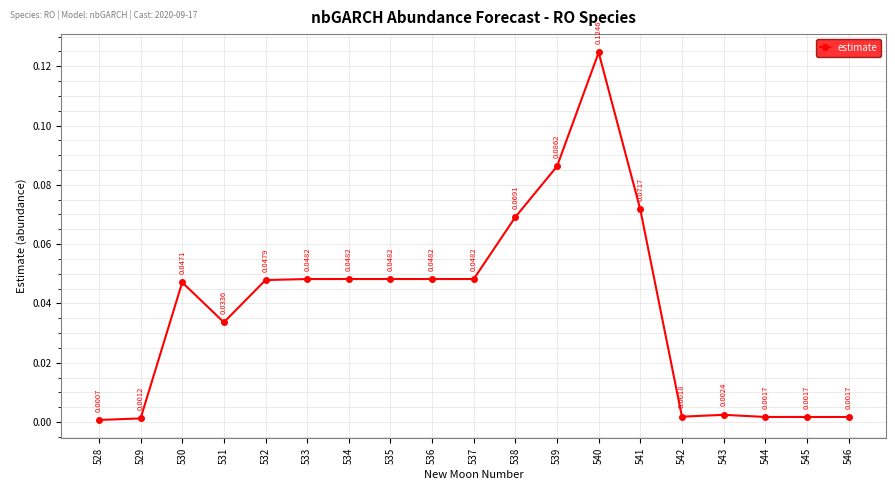

What is the sum of all values?

0.7